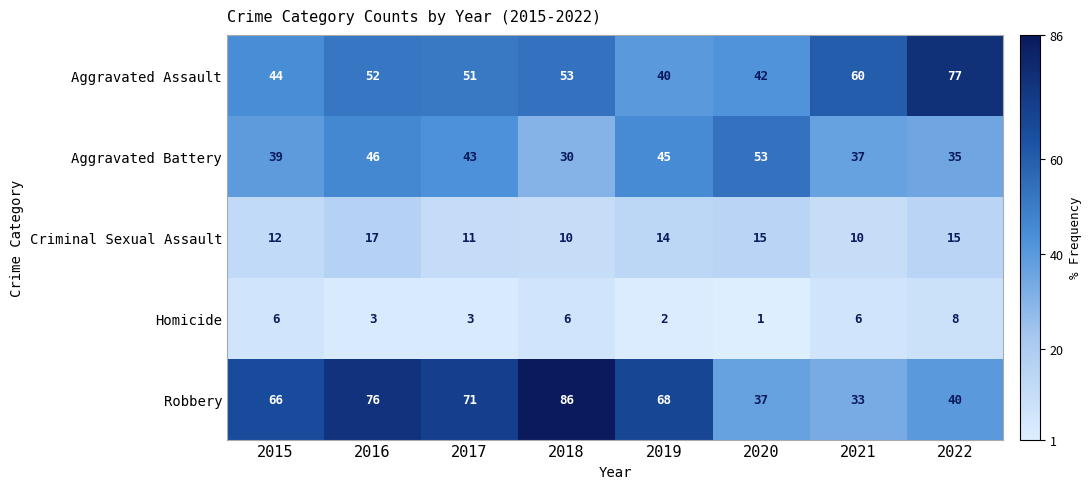

Is it true that Criminal Sexual Assault equals 2 at 2018?

False